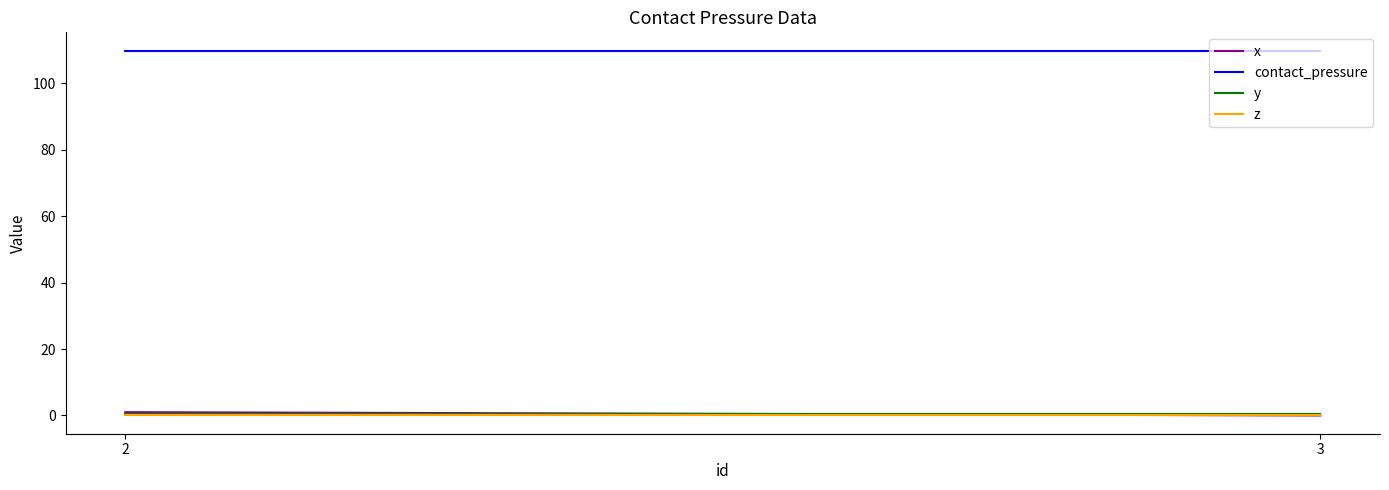

What is the difference between the x values at 3 and 2?

1.0